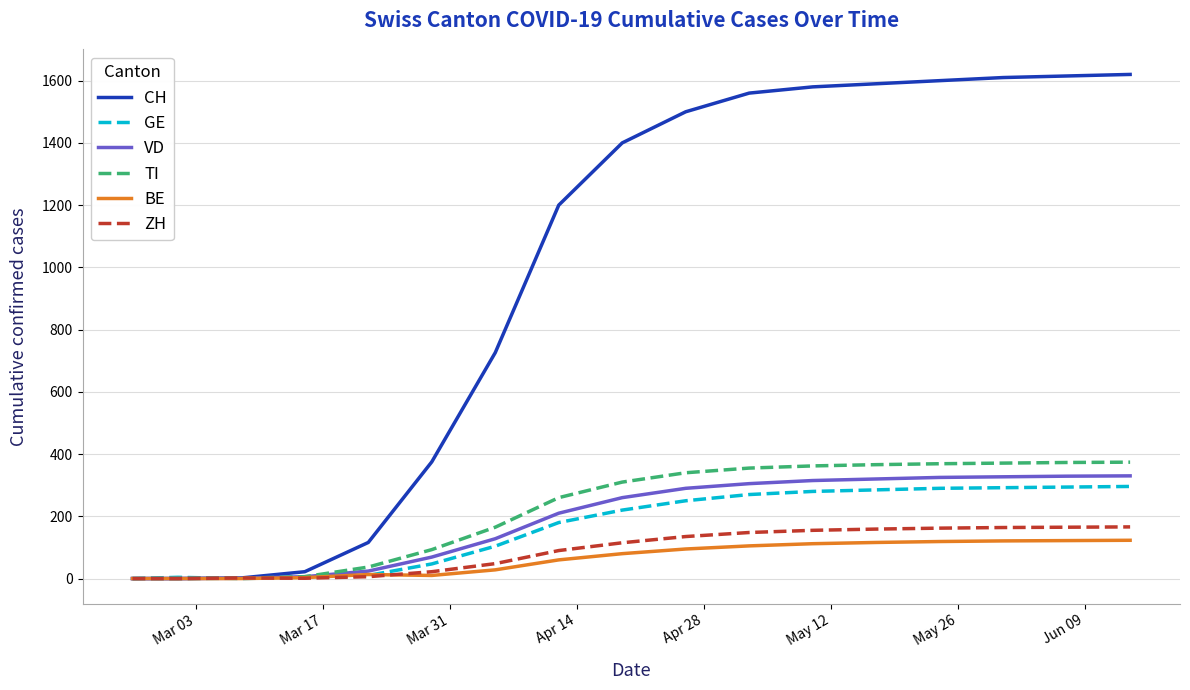

What are all the series names shown in the legend?

CH, GE, VD, TI, BE, ZH